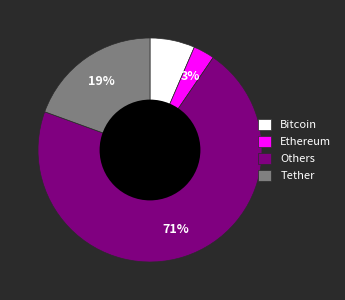

Which category has the biggest portion of the pie?

Others